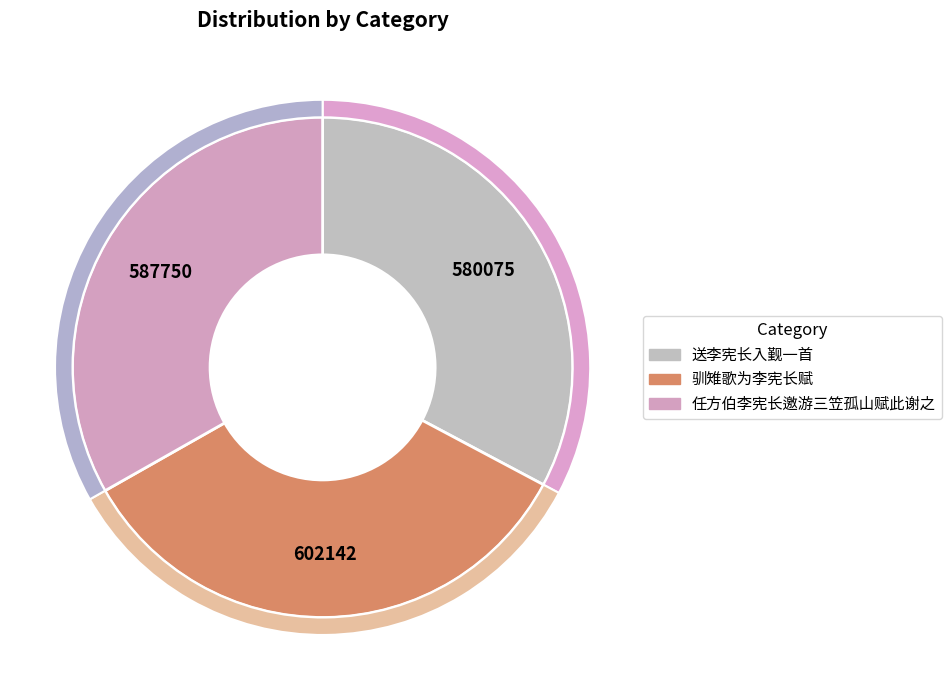

Does 送李宪长入觐一首 represent more than half of the total?

No